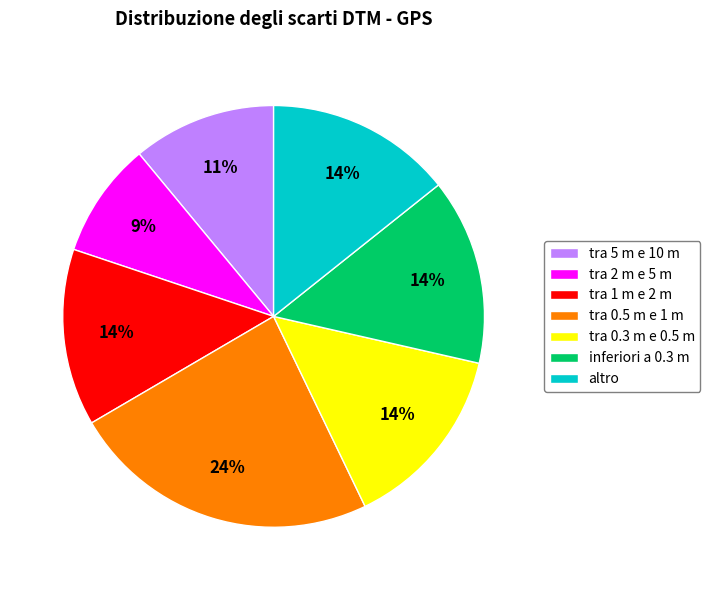

Do tra 0.3 m e 0.5 m and tra 1 m e 2 m together represent more than half of the pie?

No